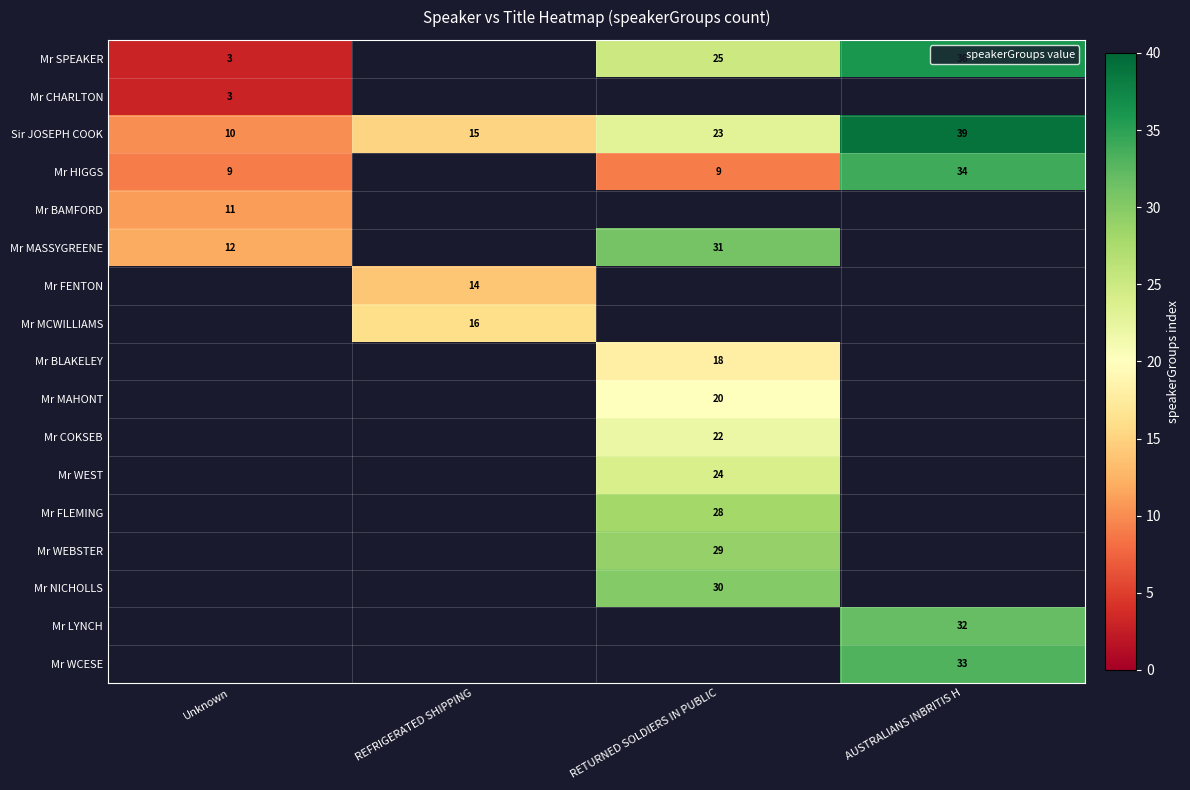

What is the greatest value displayed?

39.0